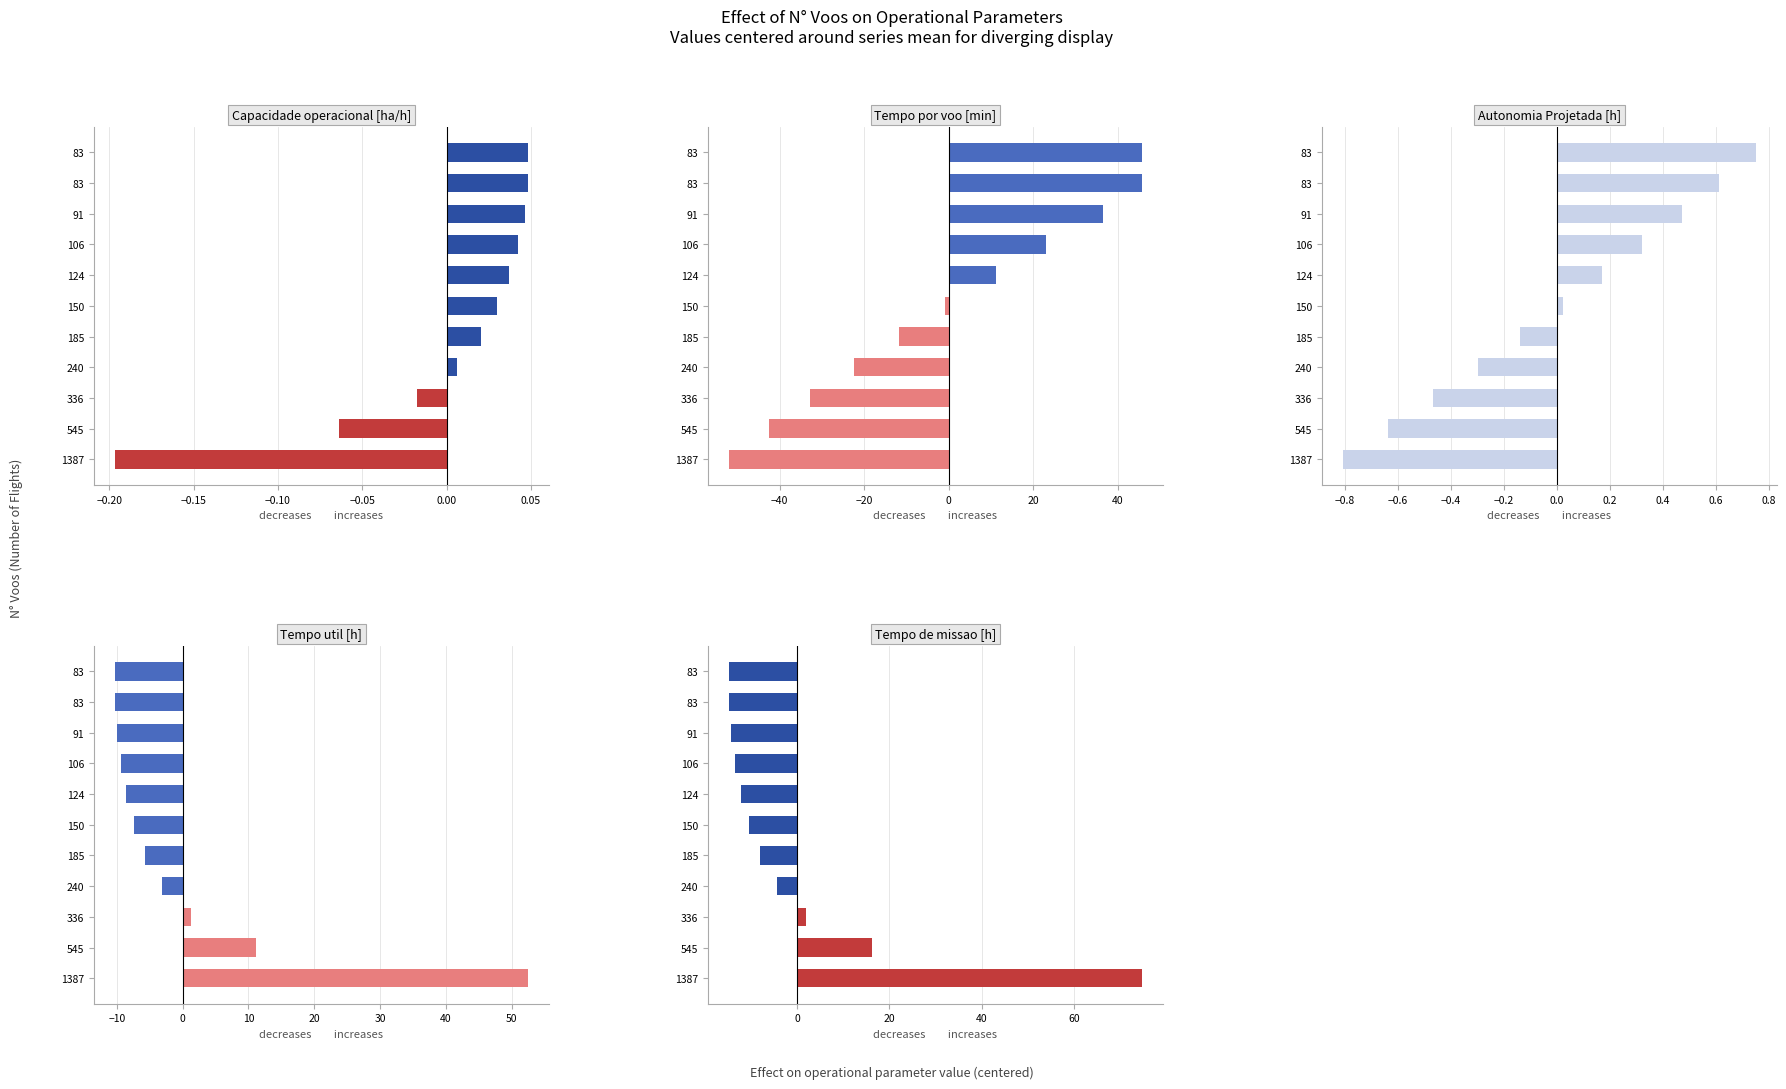

Which series has the largest total across all categories?

Tempo util [h]